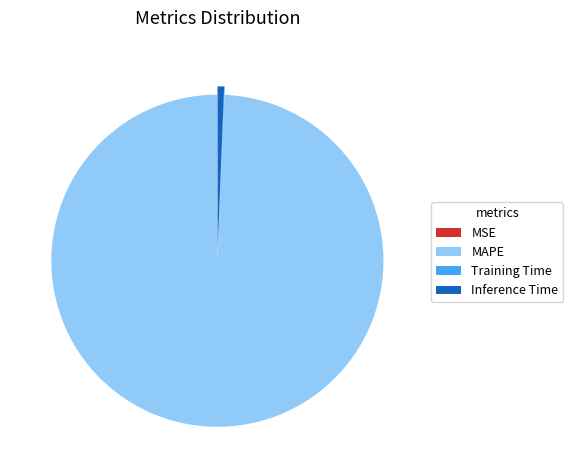

Combined, do Inference Time and MAPE account for over 50%?

Yes